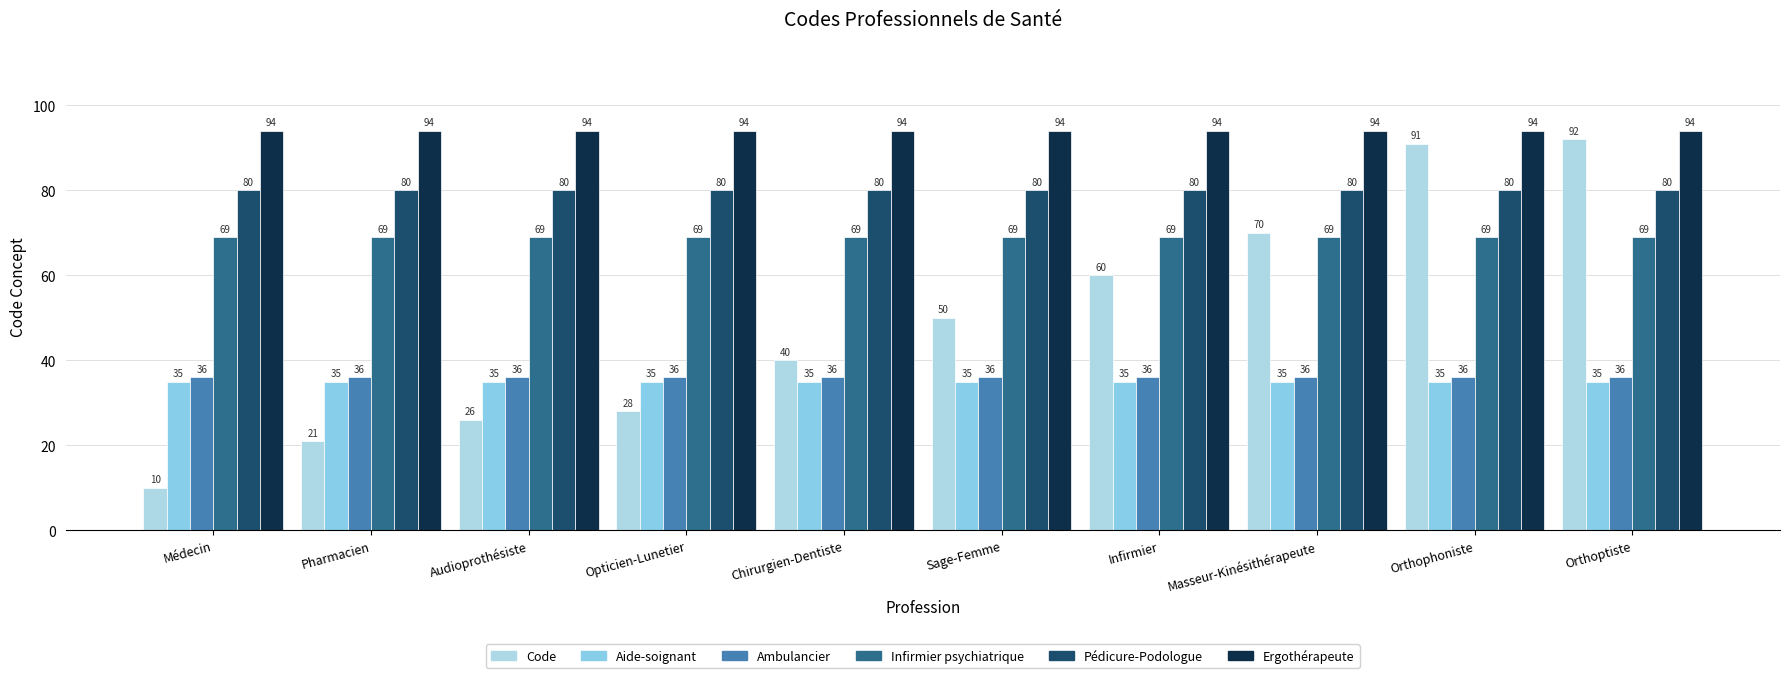

Rank the series by their maximum value, from lowest to highest.

Aide-soignant, Ambulancier, Infirmier psychiatrique, Pédicure-Podologue, Code, Ergothérapeute